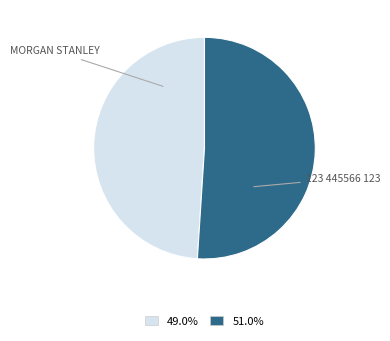

Is there a majority slice in this chart?

Yes